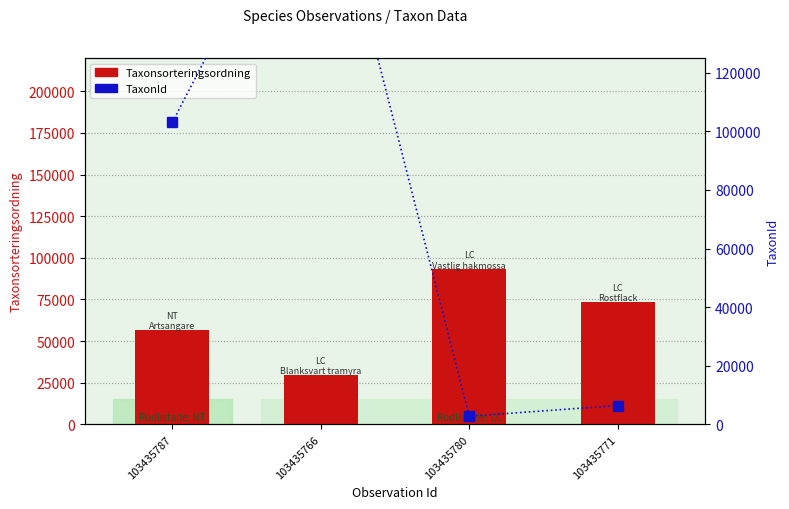

Which series has the largest total across all categories?

TaxonId